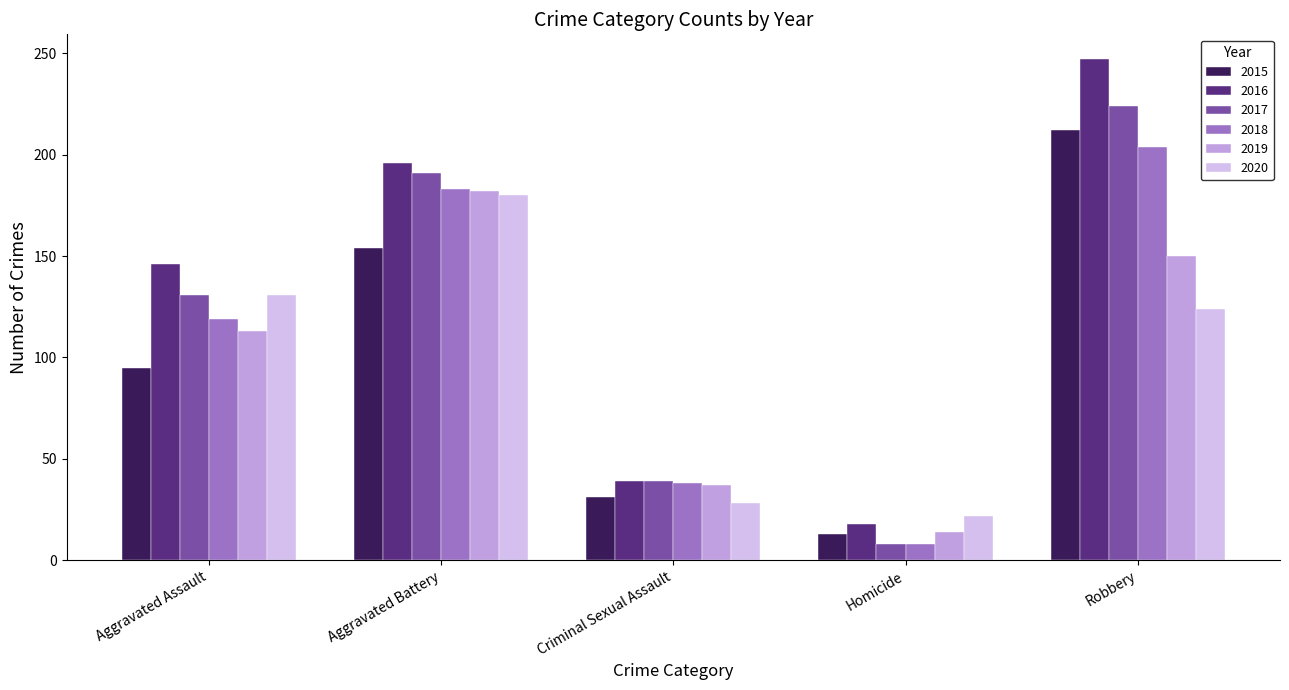

Between Aggravated Assault and Homicide, which is larger?

Aggravated Assault